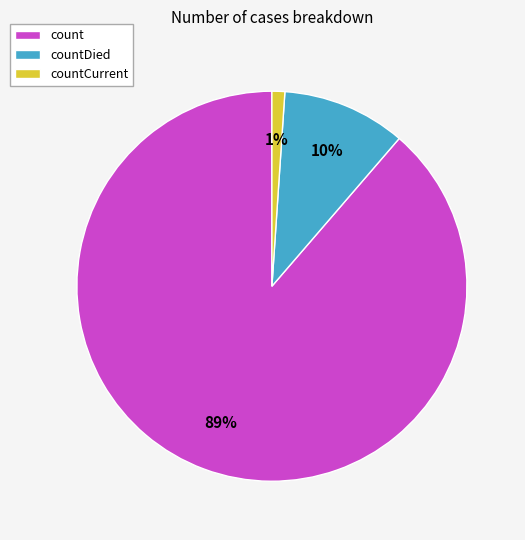

To the nearest percent, what portion does countDied represent?

10%